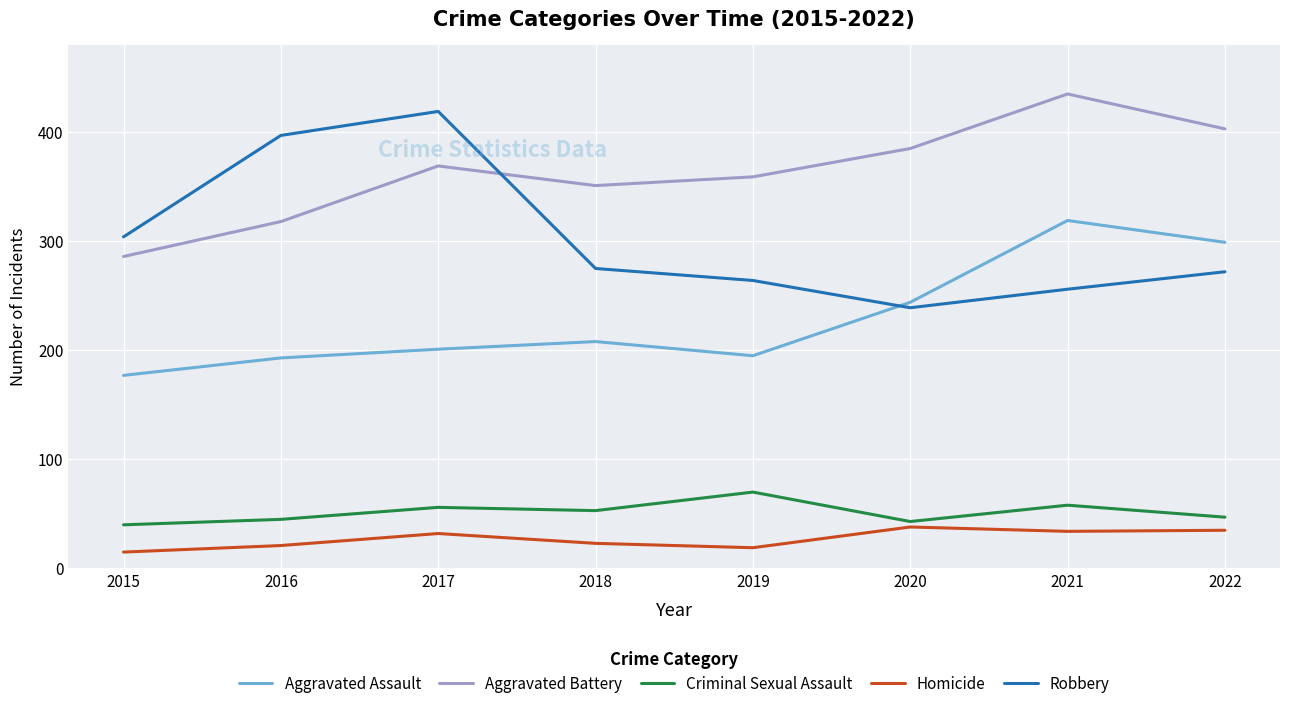

How many distinct data groups are displayed?

5